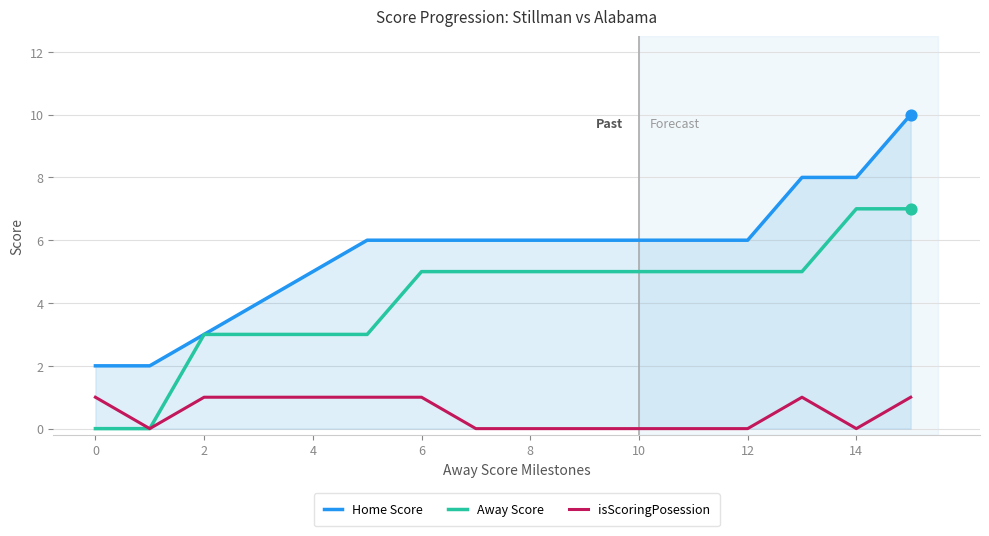

Which series has the largest total across all categories?

Home Score